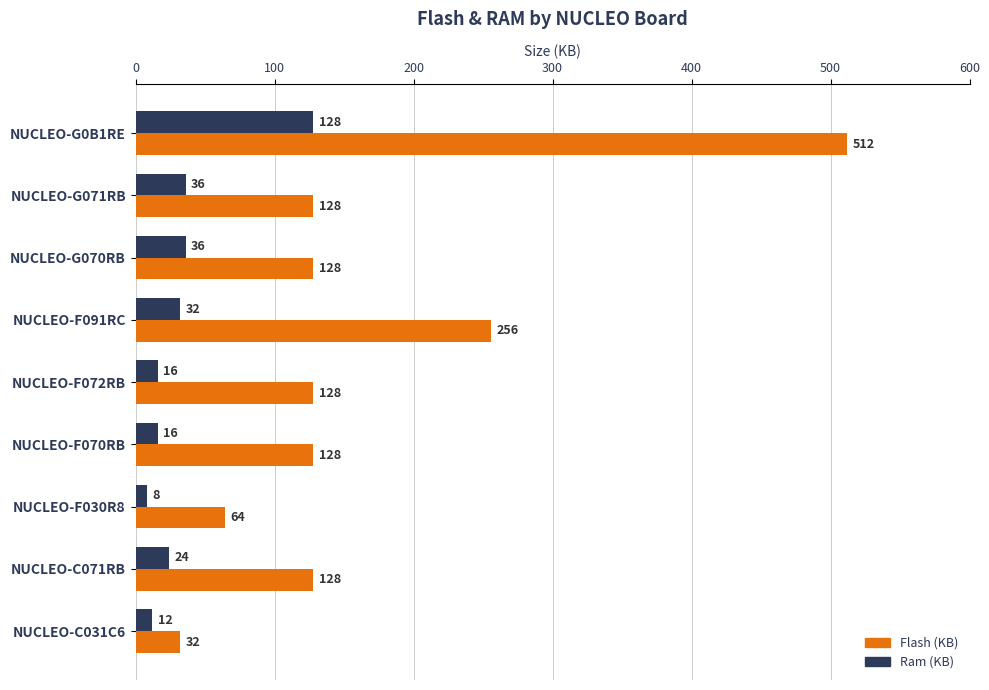

Is the value of Ram (KB) at NUCLEO-F091RC greater than the value of Flash (KB) at NUCLEO-G0B1RE?

No